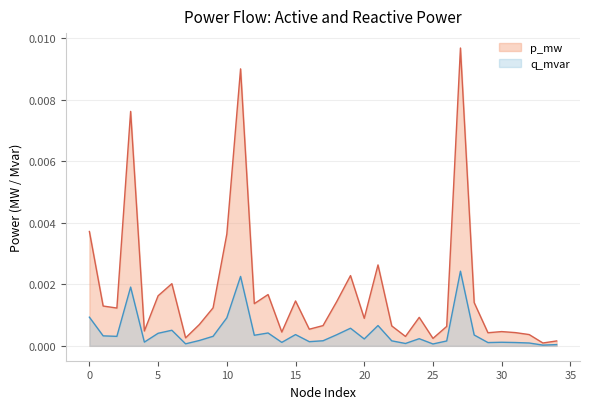

Where is the first local minimum for q_mvar?

2